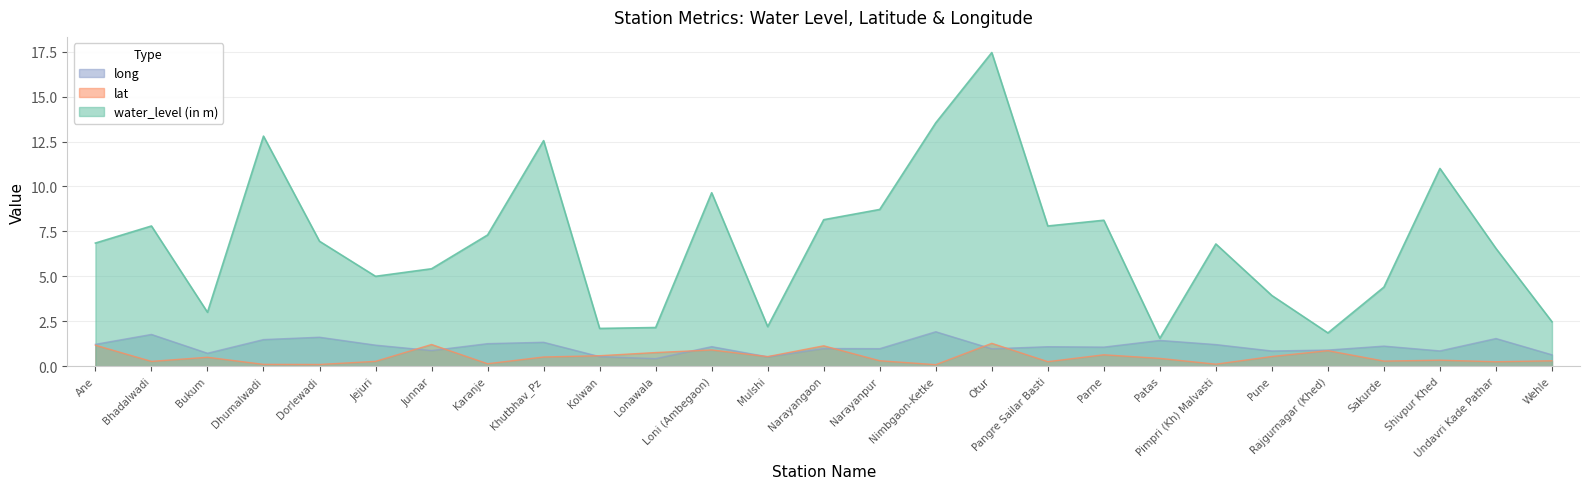

Reading left to right, extract all data points from this chart.

water_level (in m): 6.8	7.8	3.0	12.8	7.0	5.0	5.4	7.3	12.6	2.1	2.1	9.7	2.2	8.2	8.7	13.5	17.4	7.8	8.1	1.6	6.8	3.9	1.9	4.4	11.0	6.5	2.5
lat: 1.2	0.3	0.5	0.1	0.1	0.3	1.2	0.1	0.5	0.6	0.8	0.9	0.5	1.1	0.3	0.1	1.3	0.3	0.6	0.4	0.1	0.5	0.9	0.3	0.3	0.2	0.3
long: 1.2	1.8	0.7	1.5	1.6	1.2	0.9	1.3	1.3	0.5	0.4	1.1	0.5	1.0	1.0	1.9	1.0	1.1	1.1	1.4	1.2	0.8	0.9	1.1	0.8	1.5	0.6